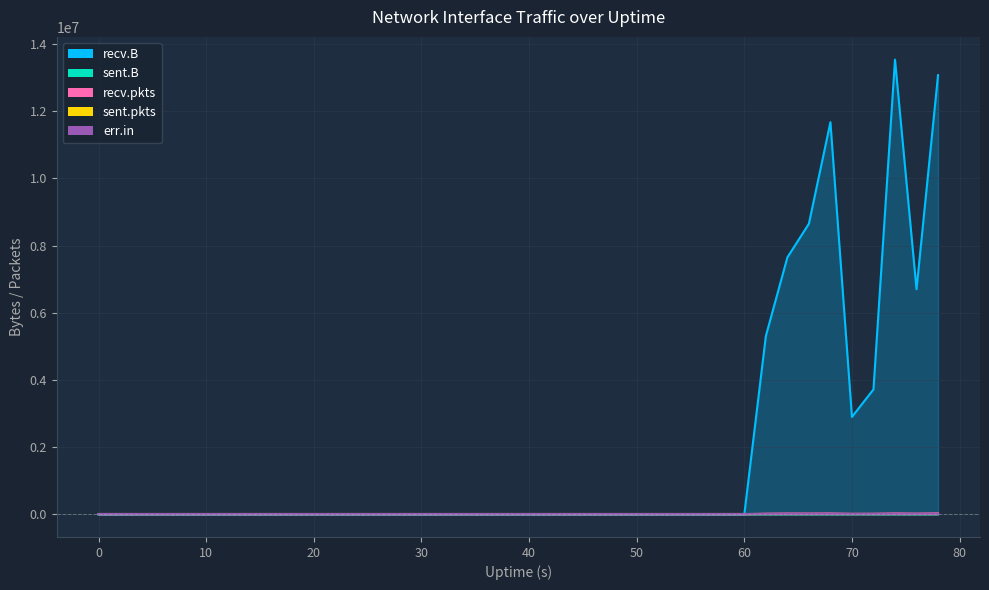

Rank the series at 18 from lowest to highest value.

sent.B, recv.B, sent.pkts, recv.pkts